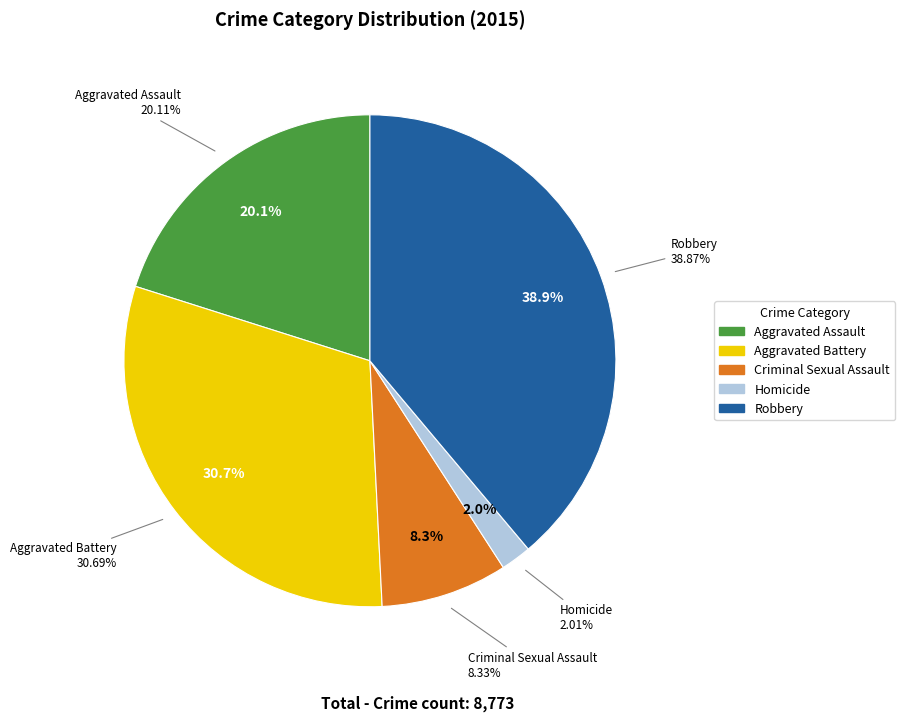

How many segments does this pie chart have?

5